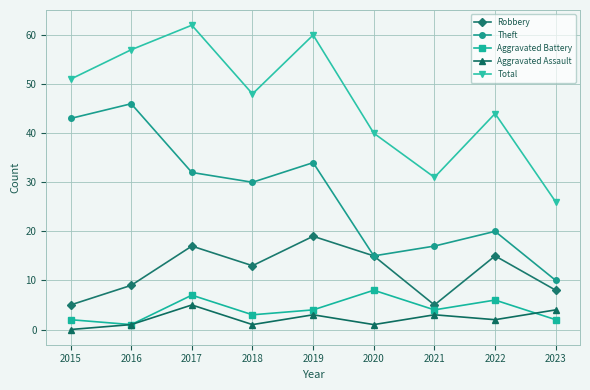

What is the average value of the Theft series?

27